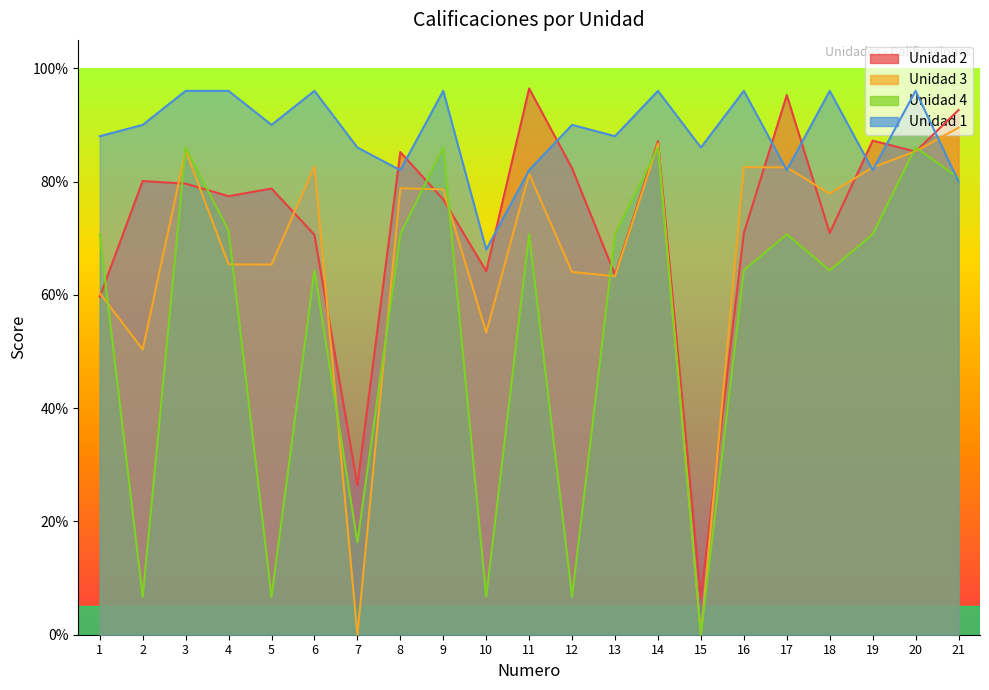

At 8, list the series in order from largest to smallest.

Unidad 2, Unidad 1, Unidad 3, Unidad 4